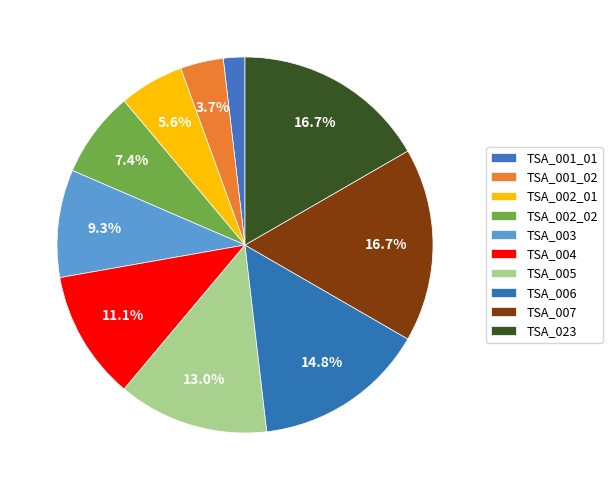

Is it true that TSA_003 is 1% of the pie?

False